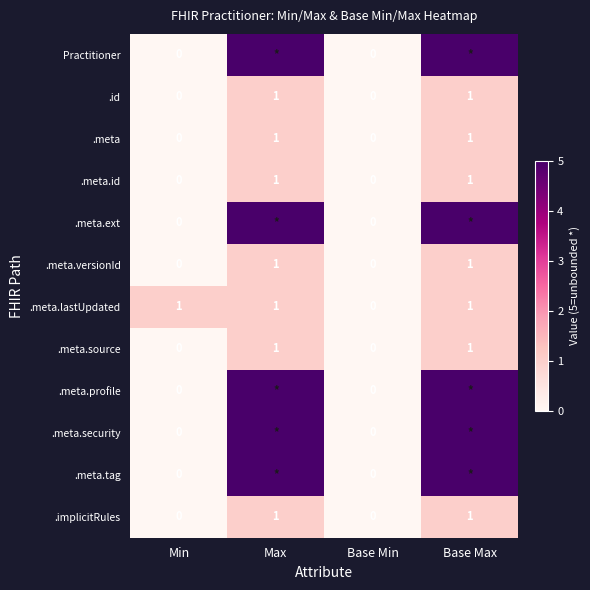

Count the .meta.lastUpdated values in the range 1 to 2.

3